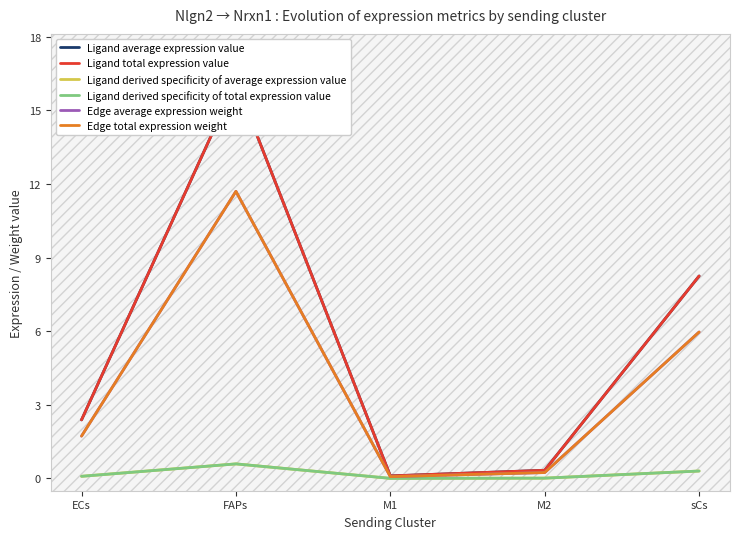

What position from the right is FAPs?

4